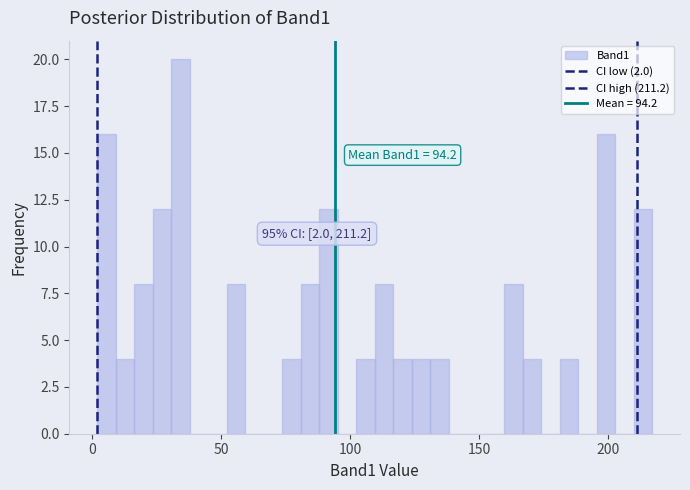

Read against the x-axis, roughly where is the centre of the tallest bar?

35